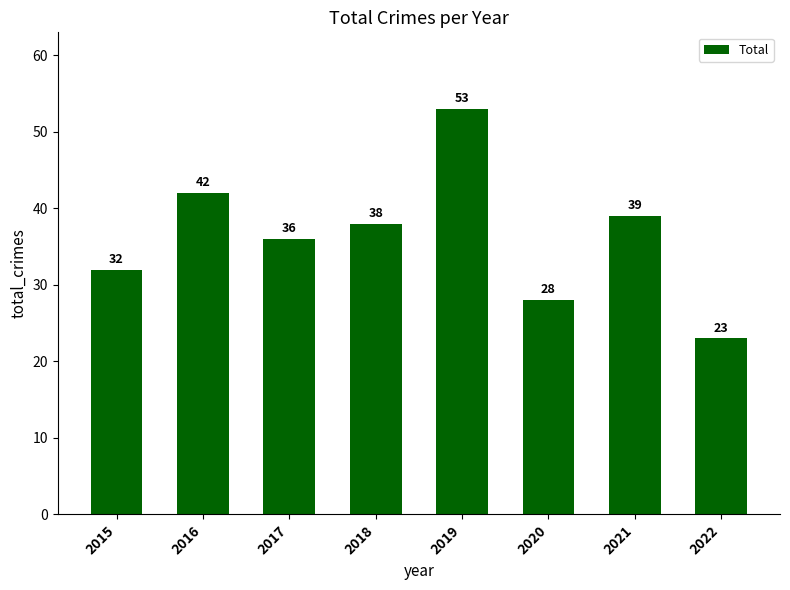

Reading right to left, transcribe all the data shown in this chart.

2022=23	2021=39	2020=28	2019=53	2018=38	2017=36	2016=42	2015=32